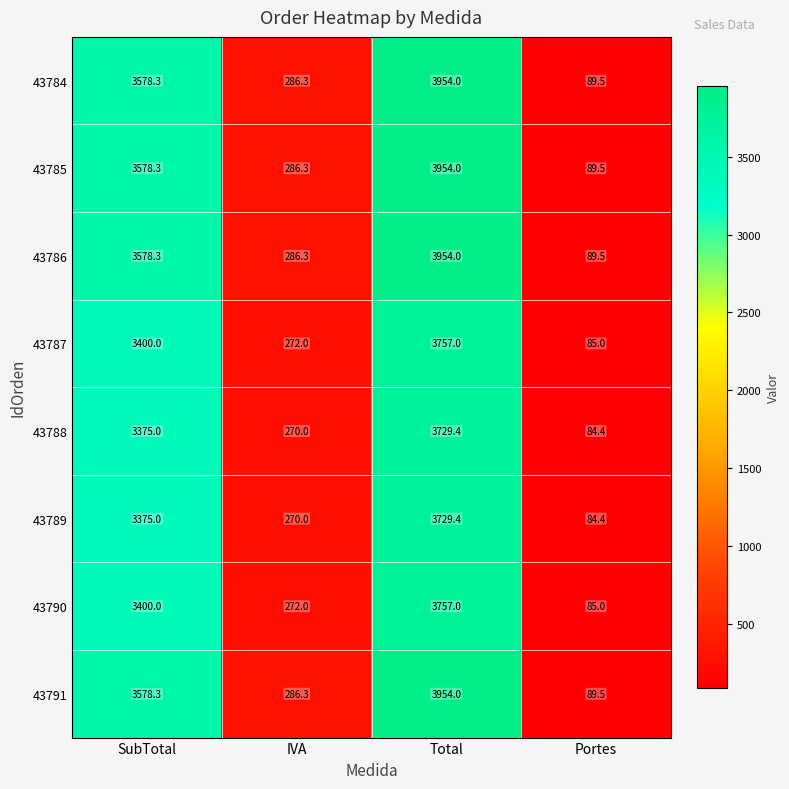

What is the maximum value shown in the chart?

3954.0